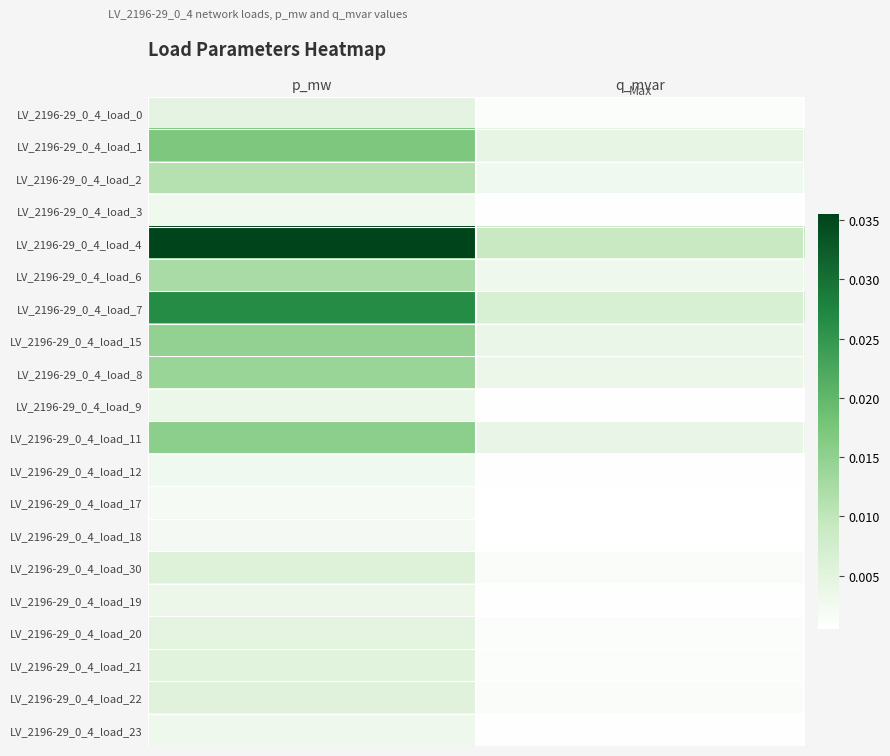

At which category is the sum across all series the highest?

p_mw